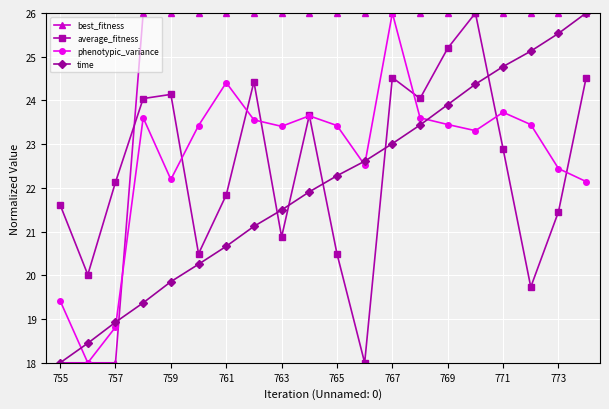

What is the value of the phenotypic_variance point at the 19th from the left?

22.4